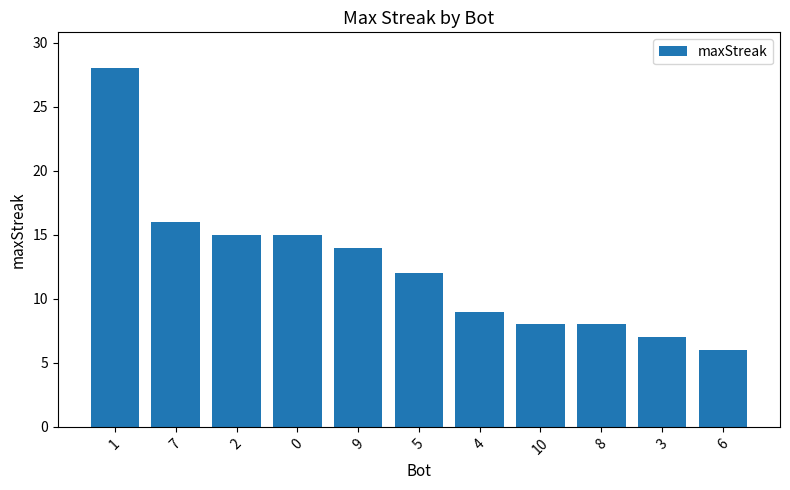

The value at 7 is 16. True or false?

True